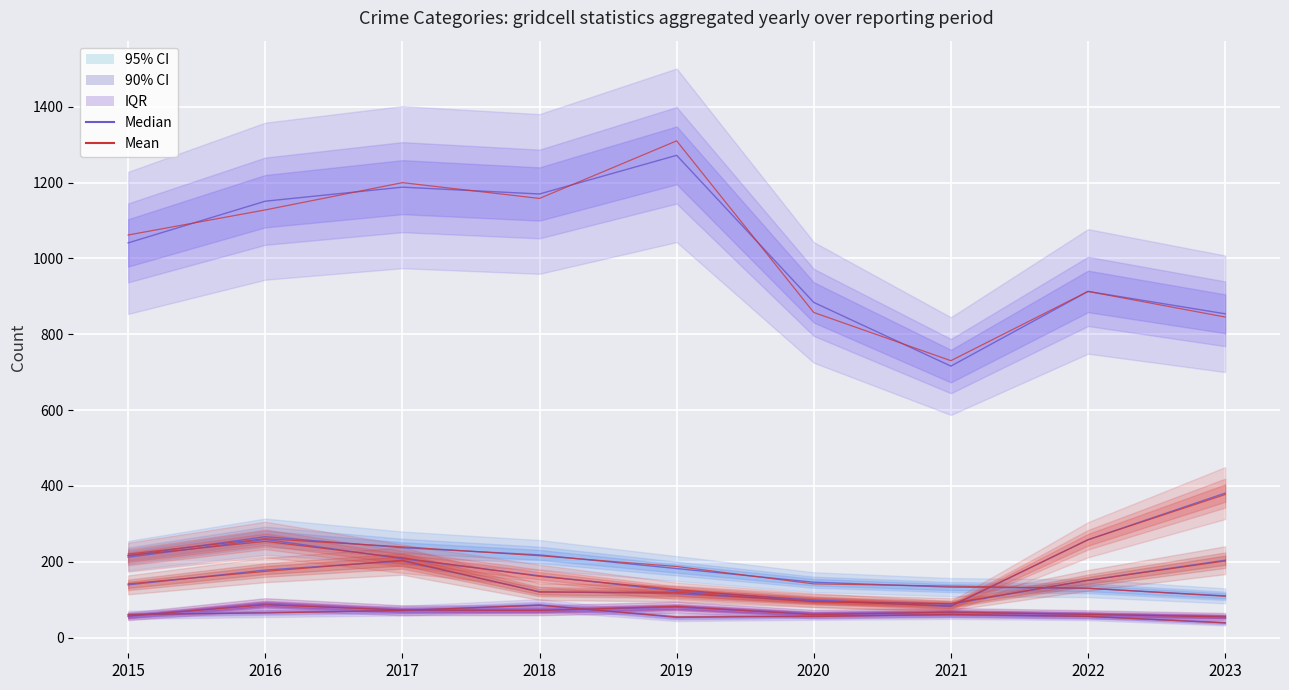

Reading right to left, list all the values displayed in this chart.

Aggravated Assault: 2023=55	2022=61	2021=66	2020=62	2019=80	2018=72	2017=72	2016=88	2015=56
Aggravated Battery: 2023=39	2022=56	2021=60	2020=57	2019=53	2018=86	2017=71	2016=66	2015=60
Burglary: 2023=110	2022=130	2021=133	2020=146	2019=182	2018=218	2017=237	2016=266	2015=216
Motor Vehicle Theft: 2023=381	2022=258	2021=82	2020=99	2019=123	2018=163	2017=208	2016=259	2015=212
Robbery: 2023=204	2022=151	2021=88	2020=97	2019=116	2018=121	2017=202	2016=178	2015=139
Theft: 2023=854	2022=913	2021=716	2020=884	2019=1272	2018=1170	2017=1188	2016=1151	2015=1041